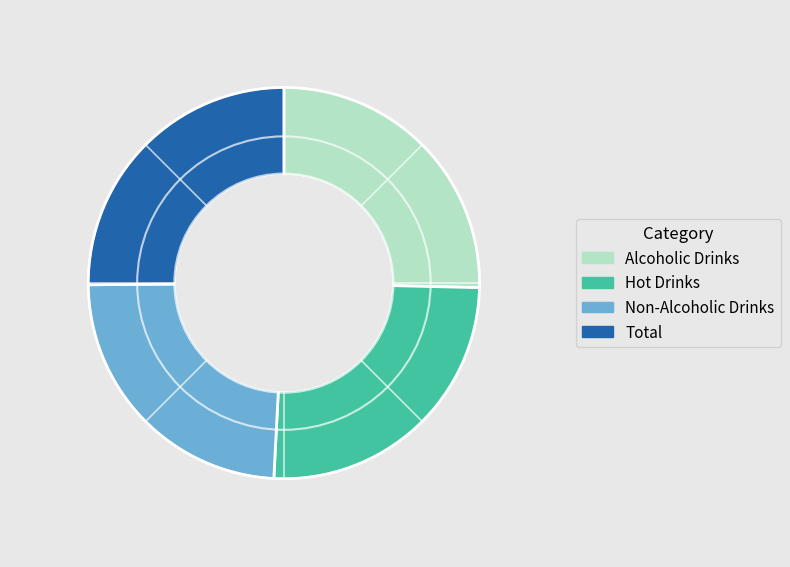

Combined, do Hot Drinks and Total account for over 50%?

Yes